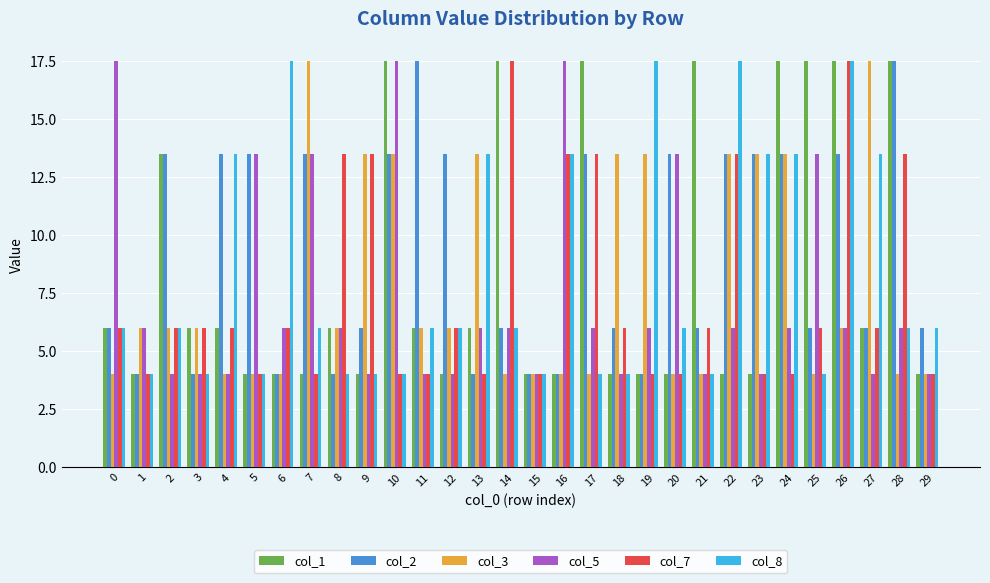

The value of col_2 at 23 is 21.1. True or false?

False